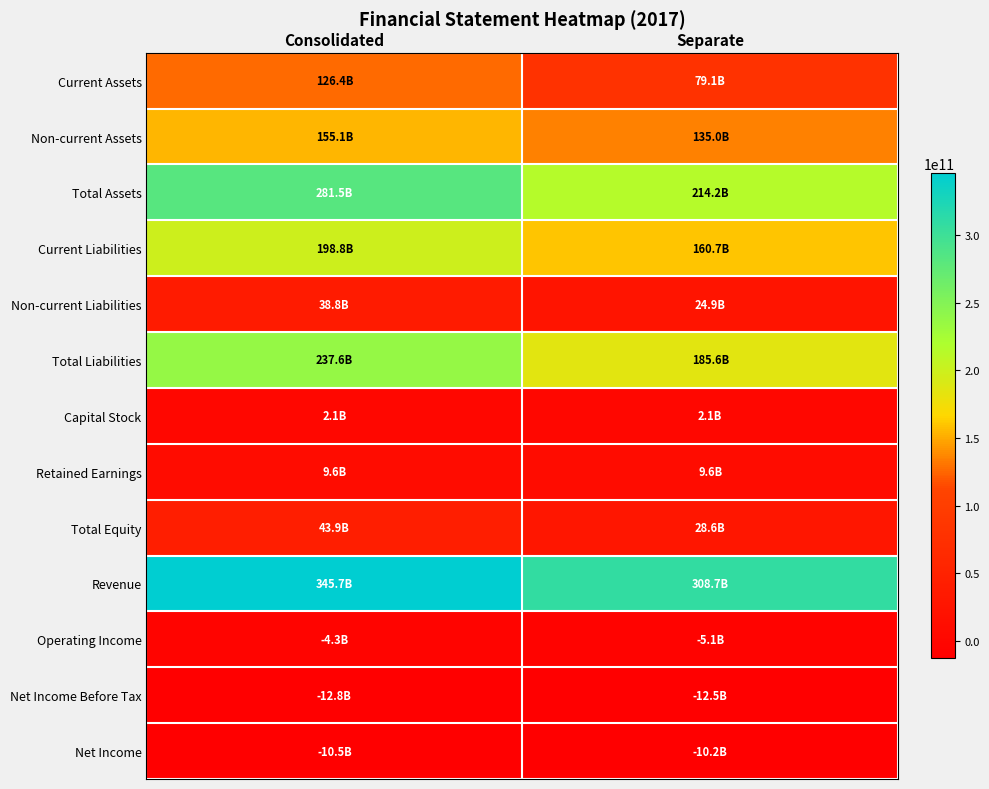

What is the total value across all series at Separate?

1120659786054